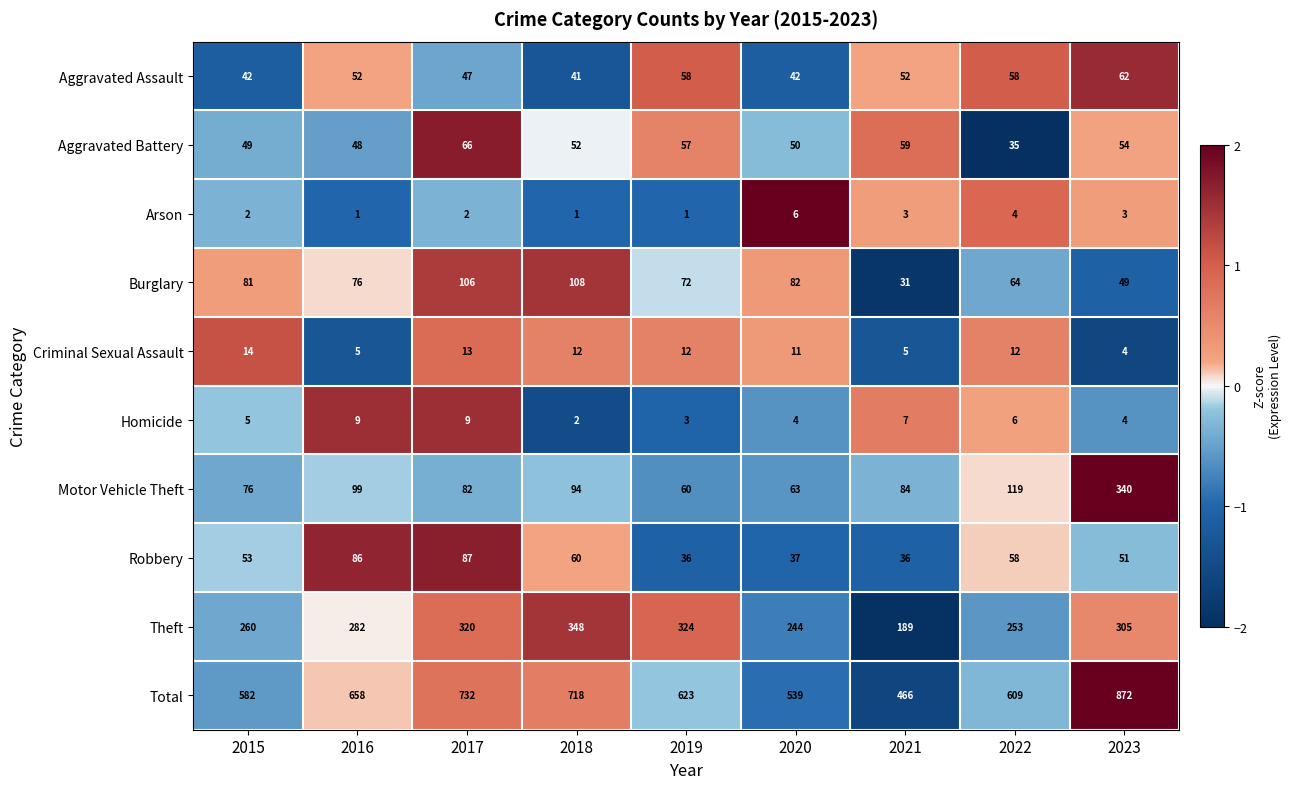

What is the minimum value shown in the chart?

1